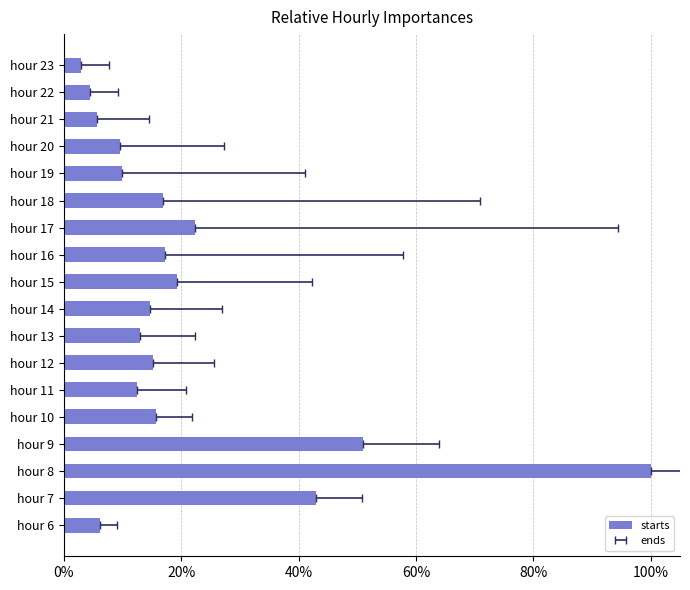

What is the difference between the maximum and minimum values?

1.0